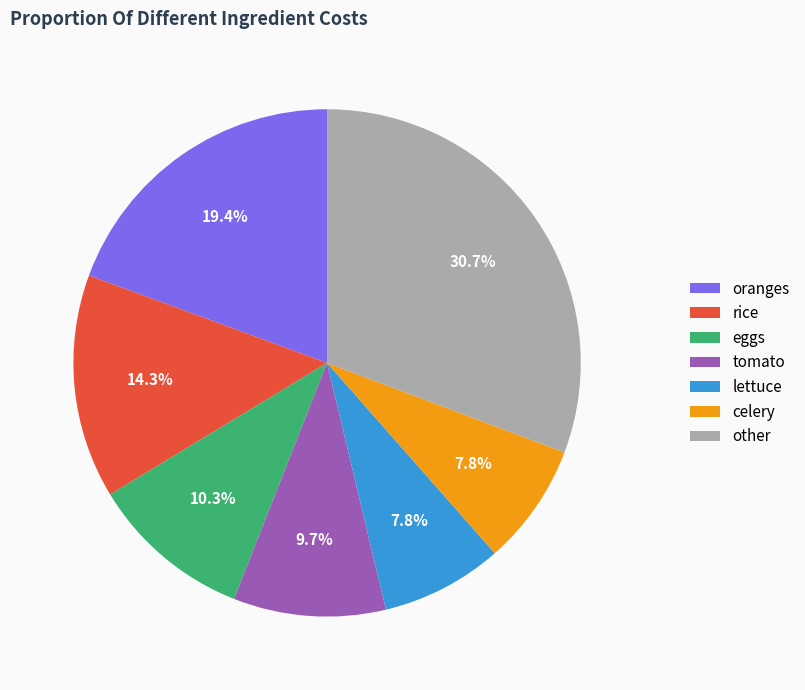

What percentage do lettuce and other together represent?

38.5%